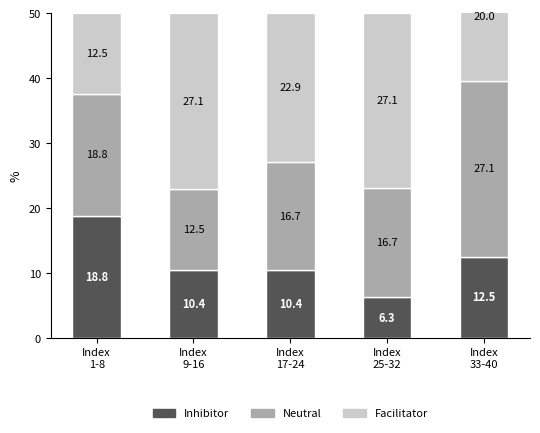

Which category has the highest value across all series?

Index
33-40